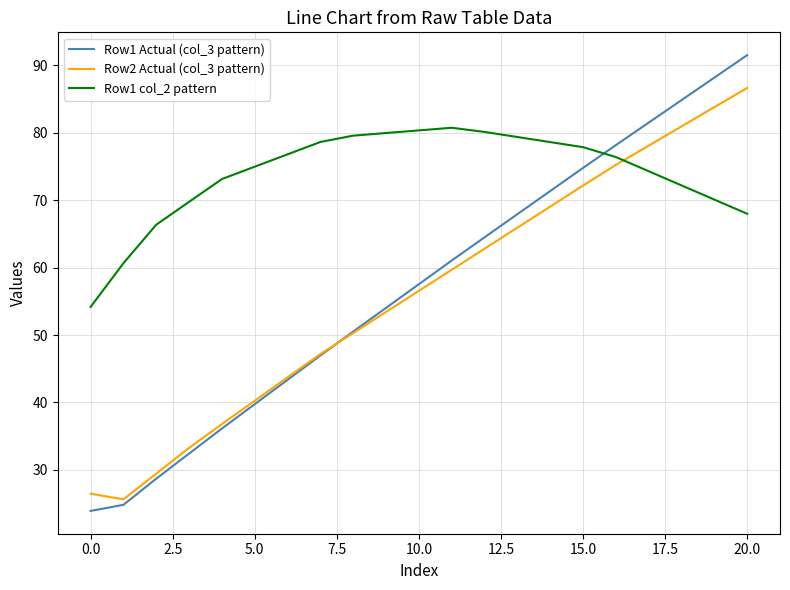

Rank the series by their maximum value, from highest to lowest.

Row1 Actual (col_3 pattern), Row2 Actual (col_3 pattern), Row1 col_2 pattern